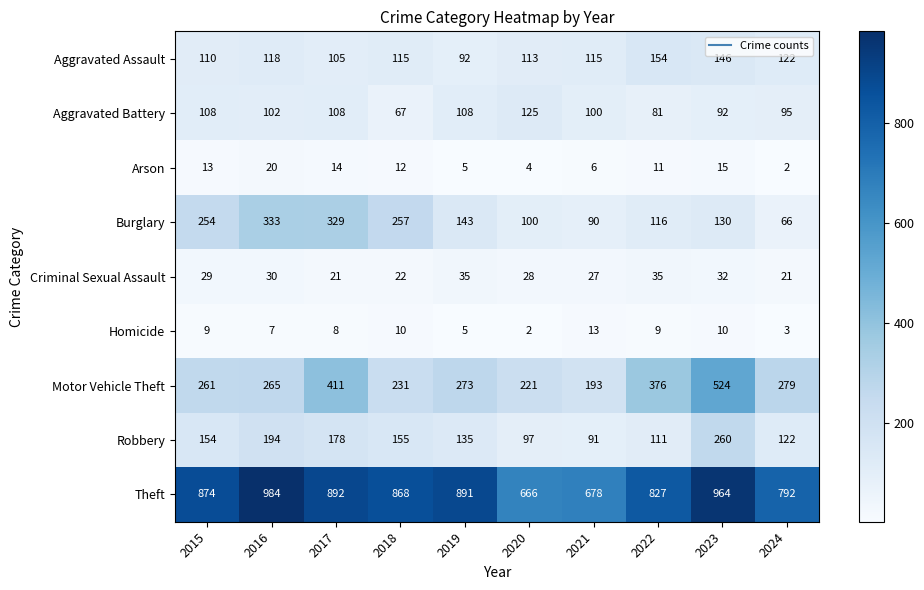

What is the difference between the second highest and minimum values in the Burglary series?

263